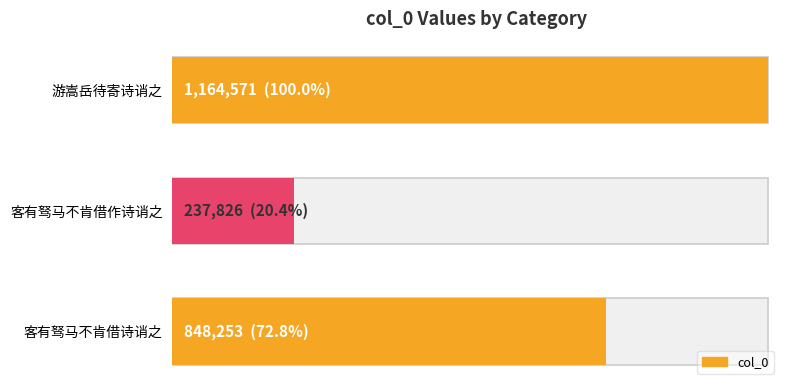

What is the greatest value displayed?

1164571